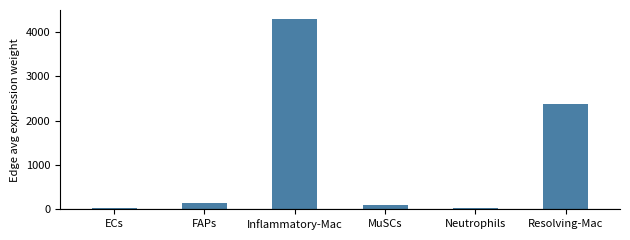

Is it true that the value at Inflammatory-Mac is 2003.8?

False